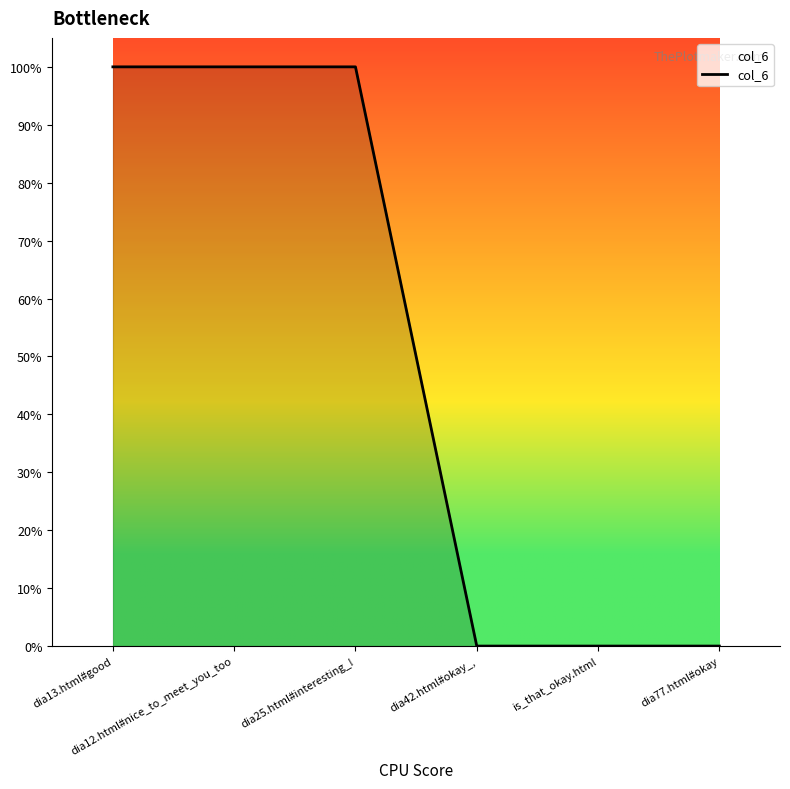

What is the label of the 6th point from the left?

dia77.html#okay